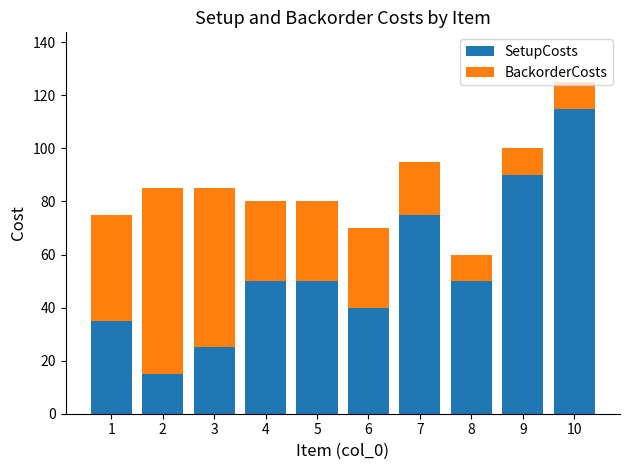

Which category has the highest value in the SetupCosts series?

10